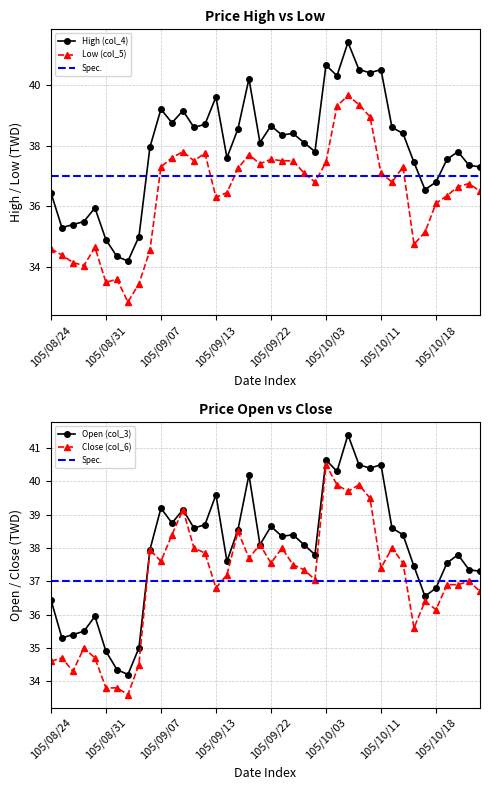

How many values in the Open (col_3) series exceed 38?

21